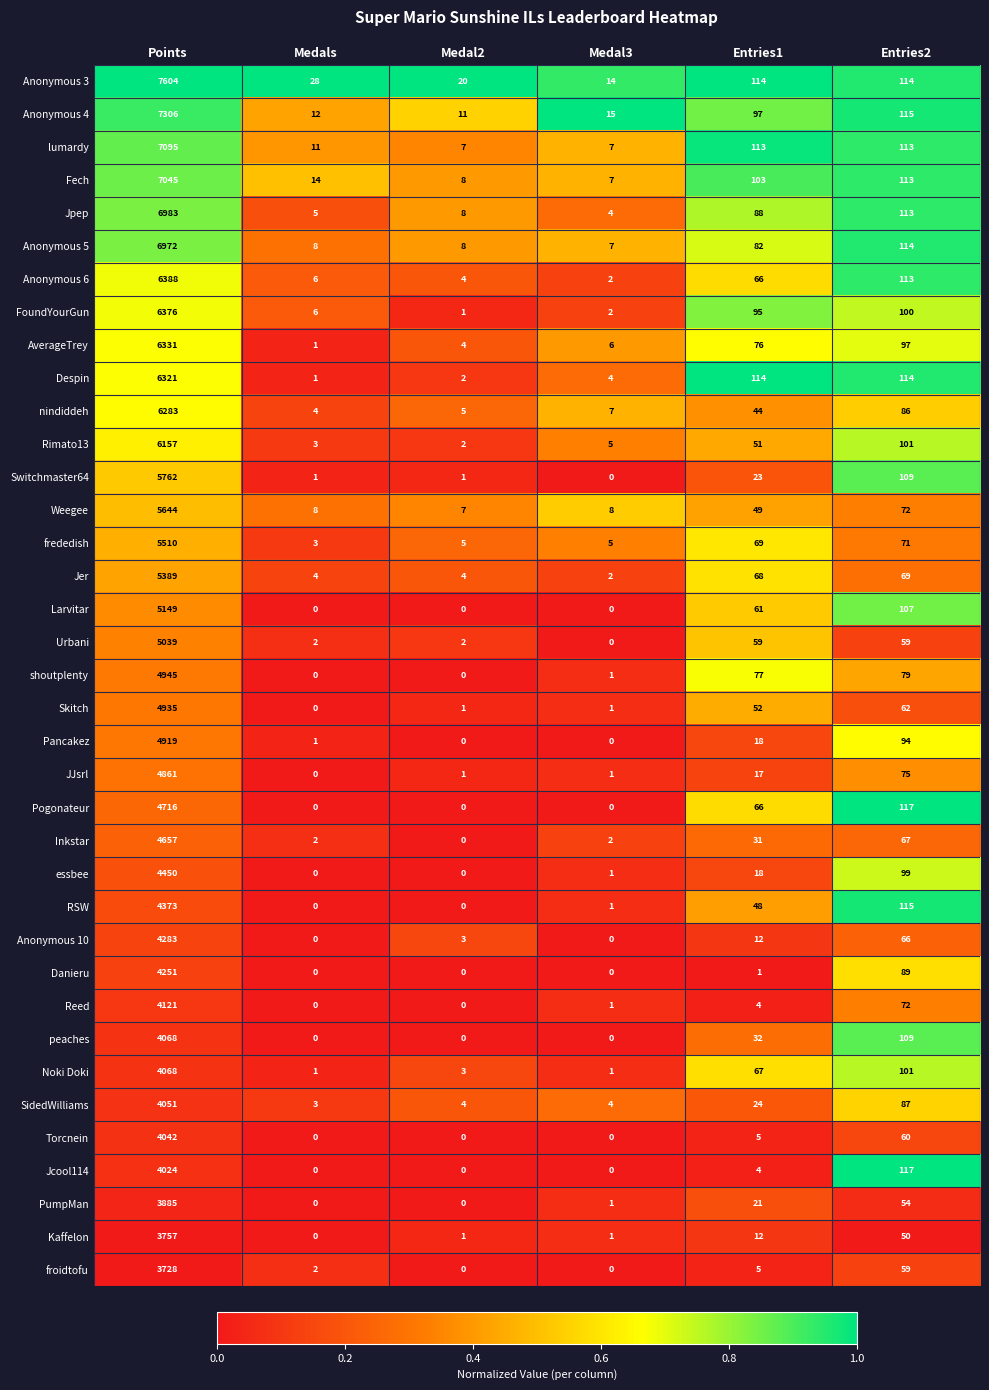

Which series has the largest total across all categories?

Anonymous 3